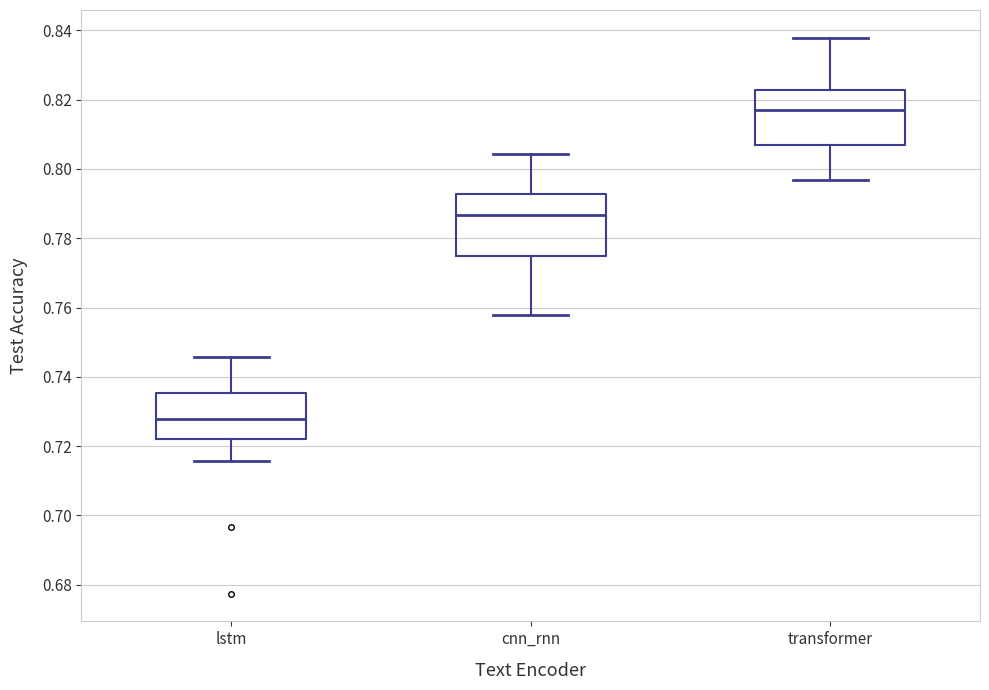

Which box has the lowest median line?

lstm